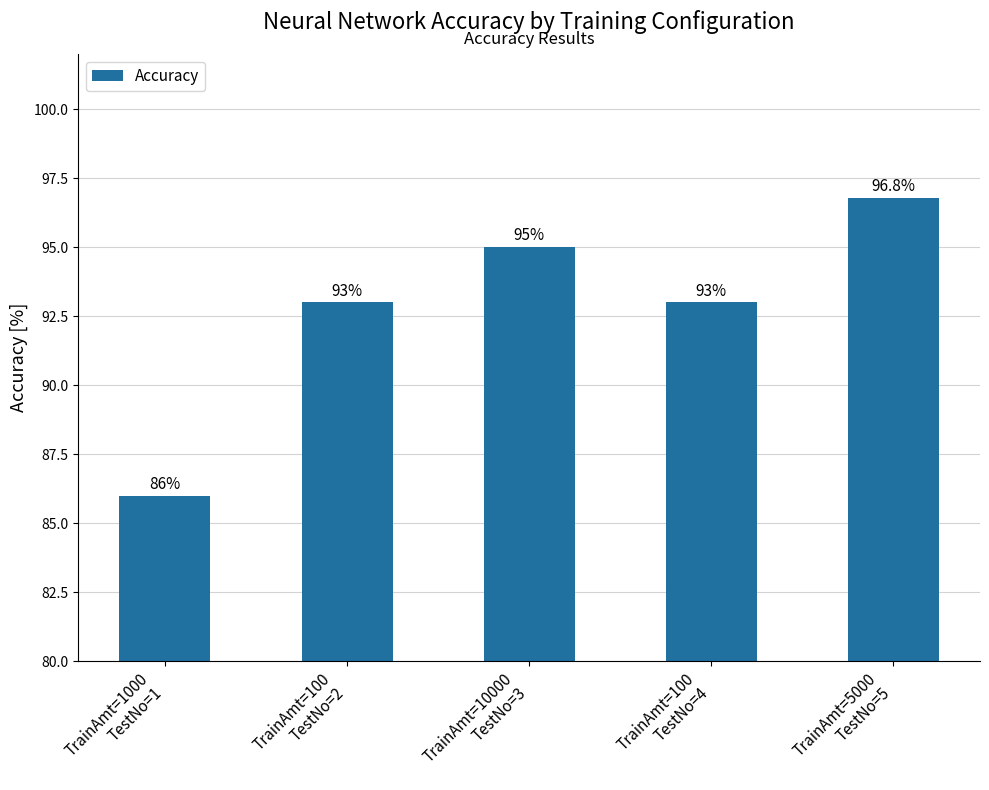

What is the label of the 1st bar from the left?

TrainAmt=1000
TestNo=1